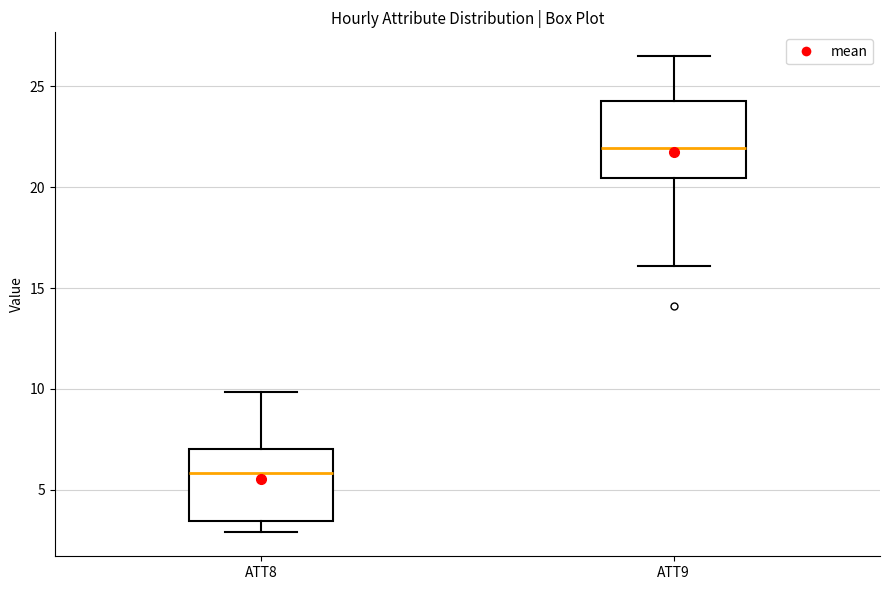

Reading left to right, transcribe this box plot: for each box, give where its median line is, the range the box spans, and where its two whiskers end, as read against the y-axis. The values are not printed on the chart, so give them approximately, as read against the axis.

ATT8: median 6.0, box 3.5 to 7.0, whiskers 3.0 to 10.0
ATT9: median 22.0, box 20.5 to 24.5, whiskers 16.0 to 26.5